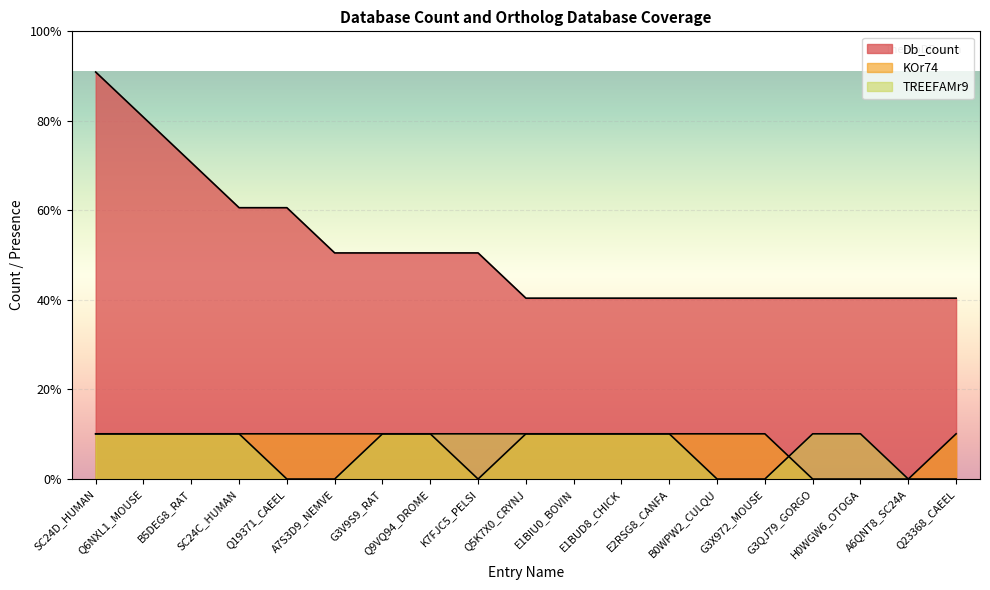

What is the greatest value displayed?

9